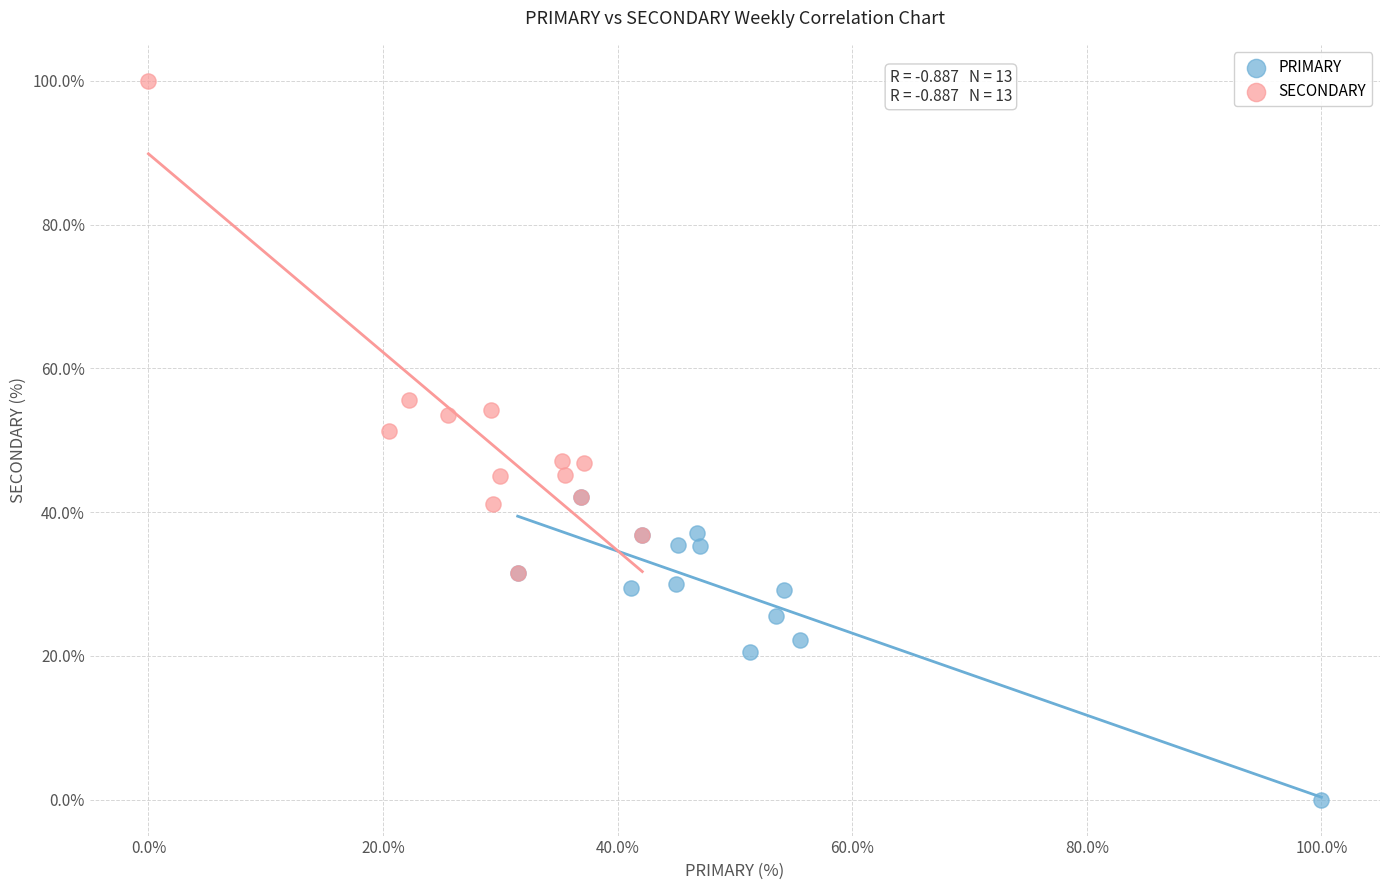

Which series has the widest spread of Y values?

SECONDARY